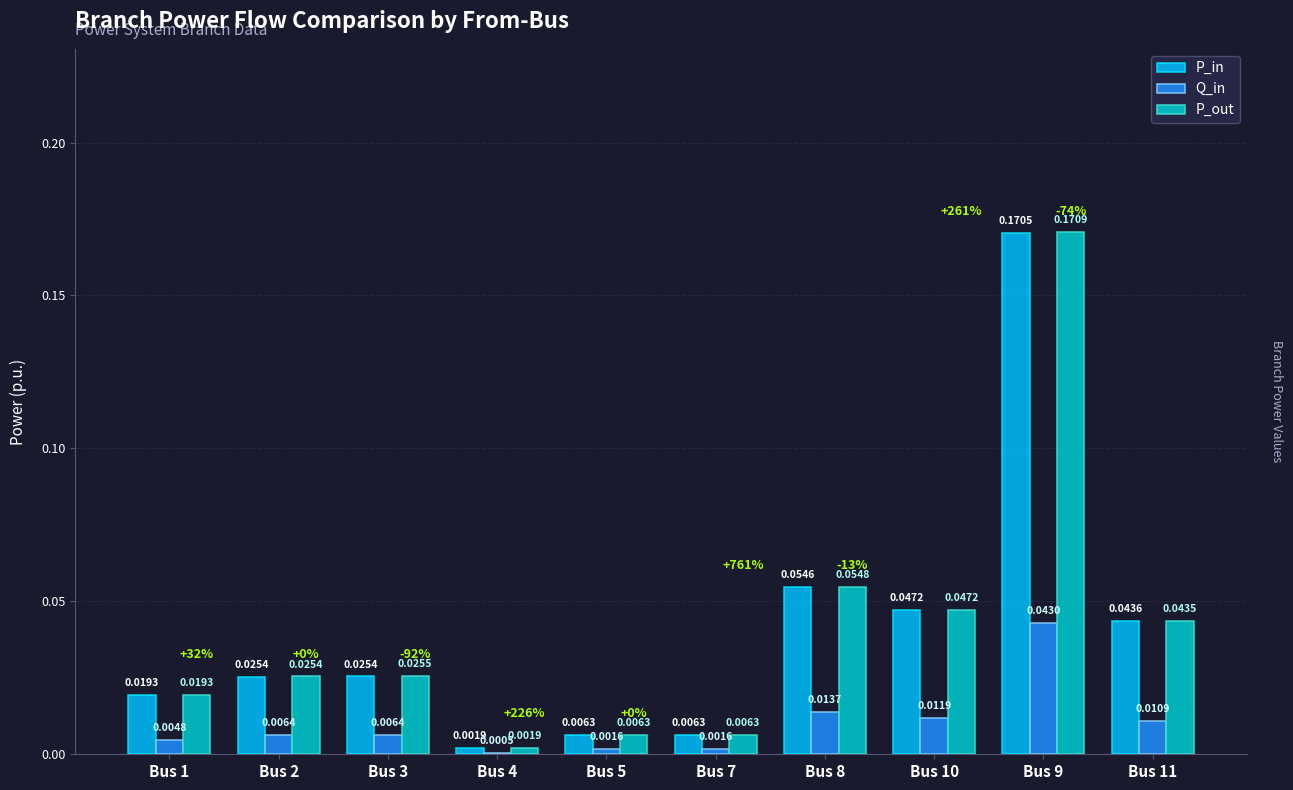

Which series changed the most between Bus 1 and Bus 8?

P_out